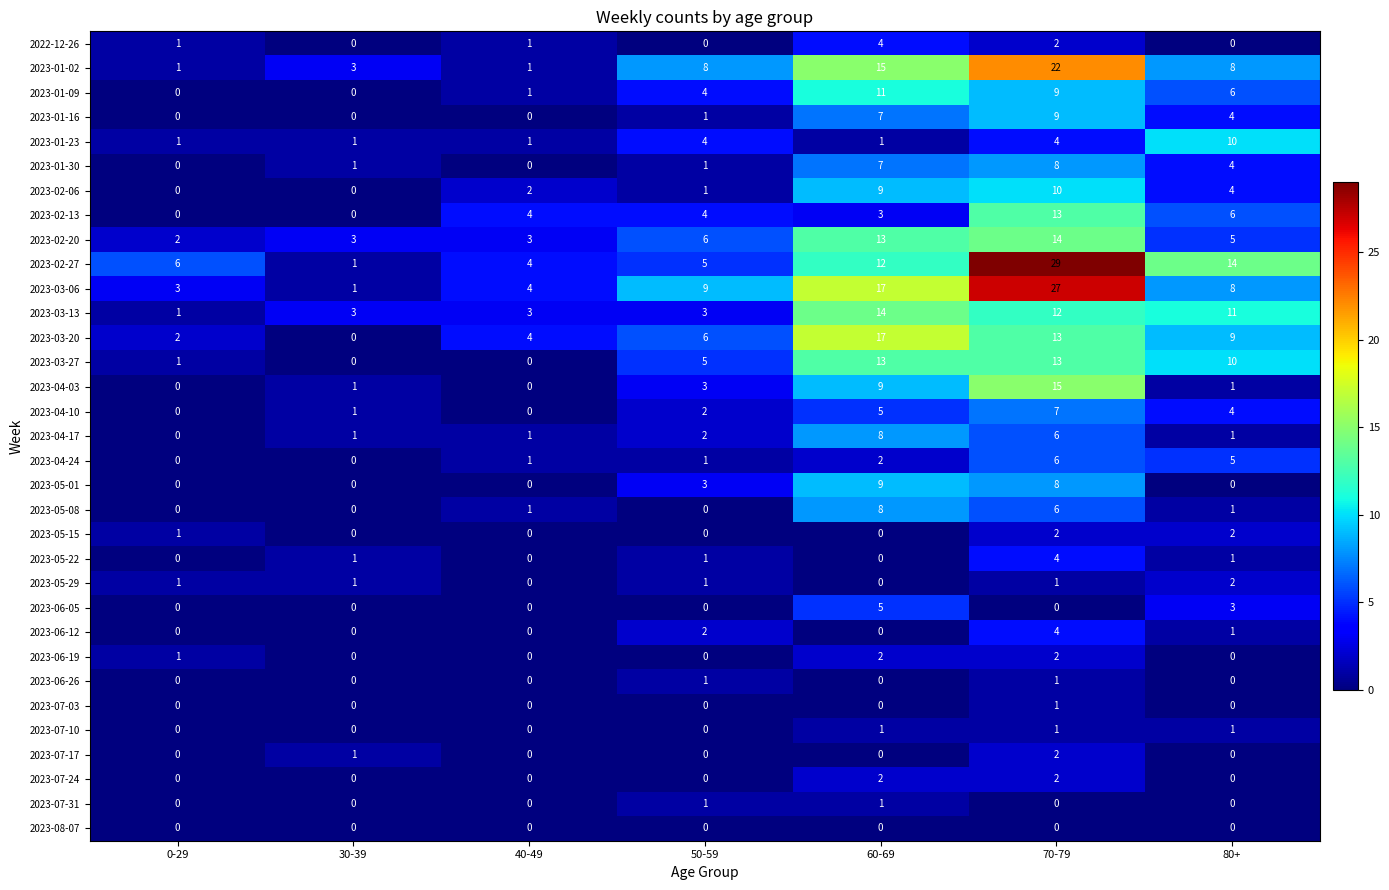

Count the 2022-12-26 values in the range 0 to 2.

6